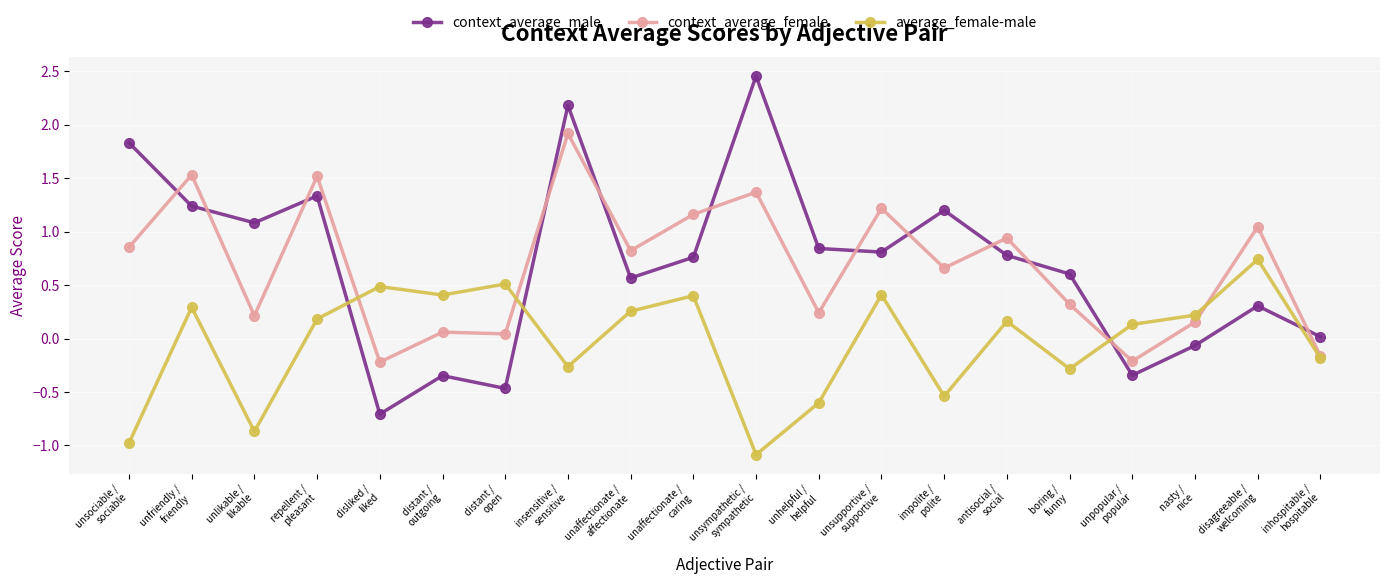

Rank the series by their maximum value, from lowest to highest.

average_female-male, context_average_female, context_average_male